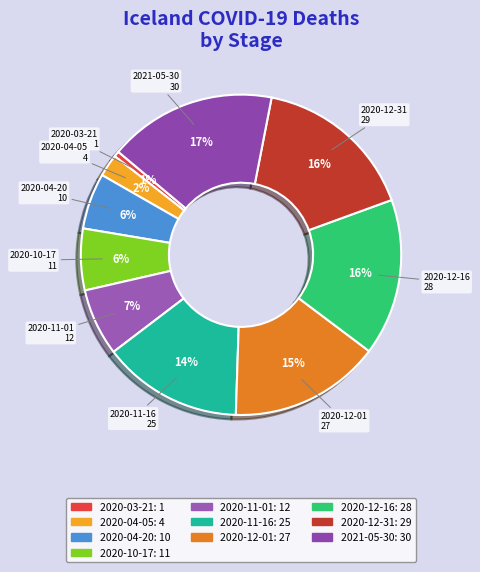

Count the number of slices in the pie.

10